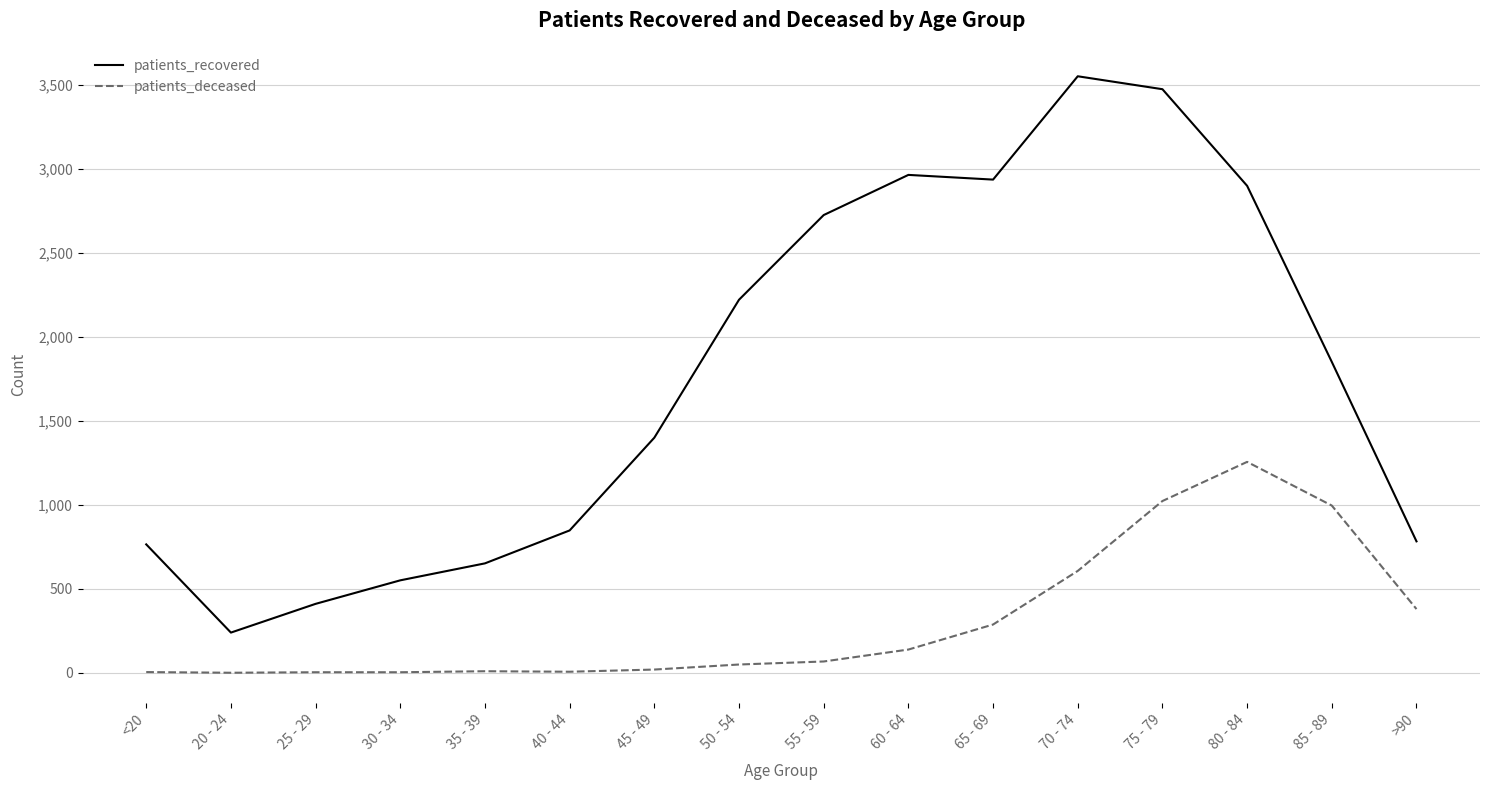

Which series has the widest spread of values?

patients_recovered